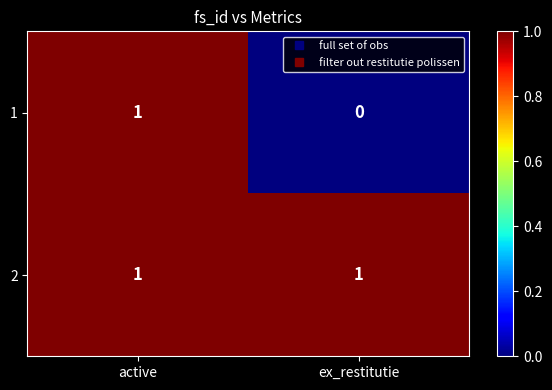

True or false: 1 has a value of -1 at ex_restitutie.

False